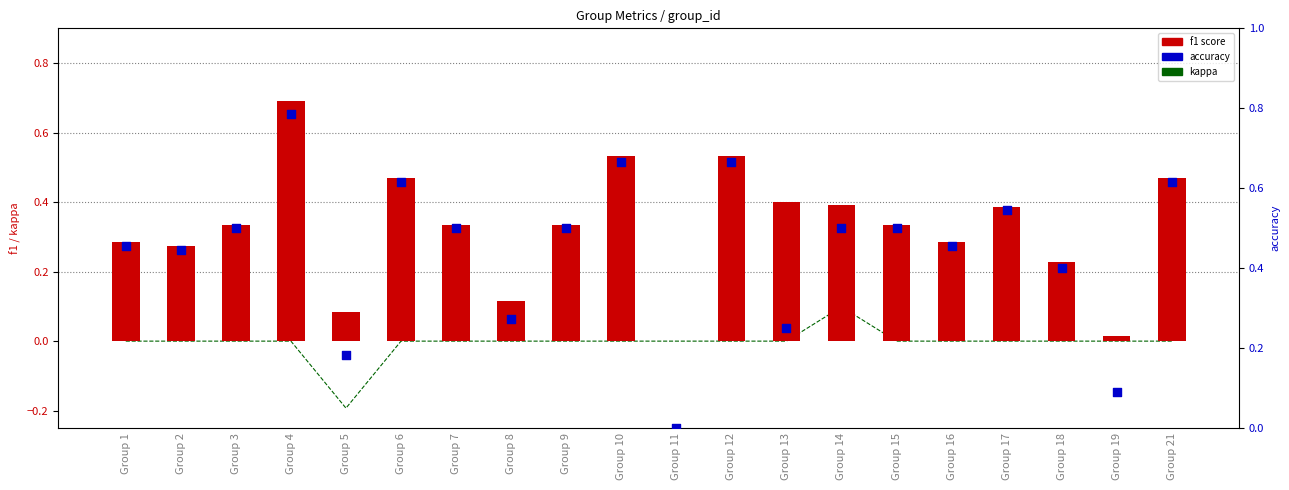

At which category is the sum across all series the highest?

Group 4